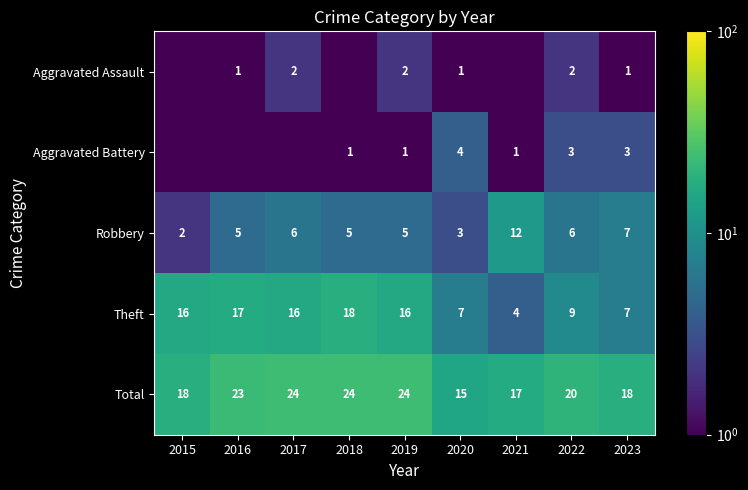

Read the Theft value at 2022.

9.0